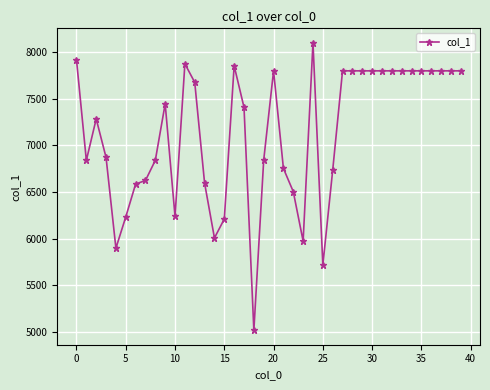

What is the minimum value shown in the chart?

5020